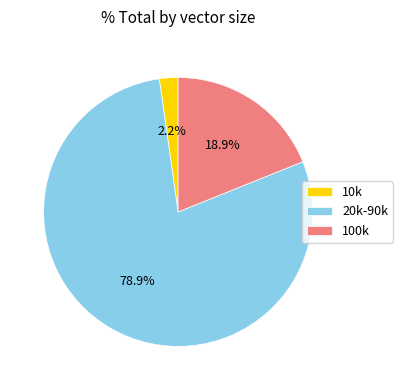

Is there any slice that represents more than half of the pie?

Yes